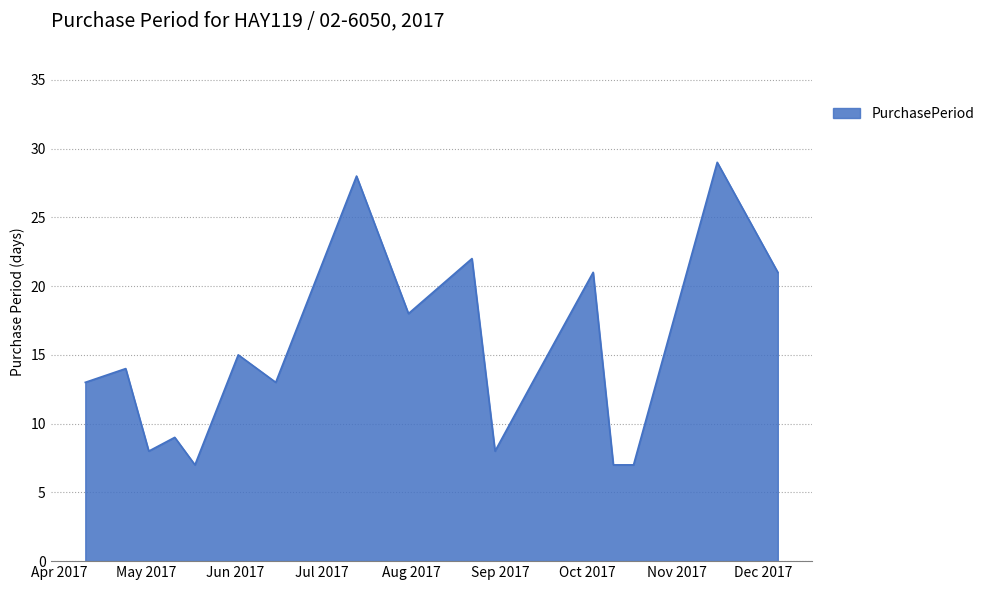

Reading right to left, extract all data points from this chart.

21	29	7	7	21	13	8	22	18	28	13	15	7	9	8	14	13